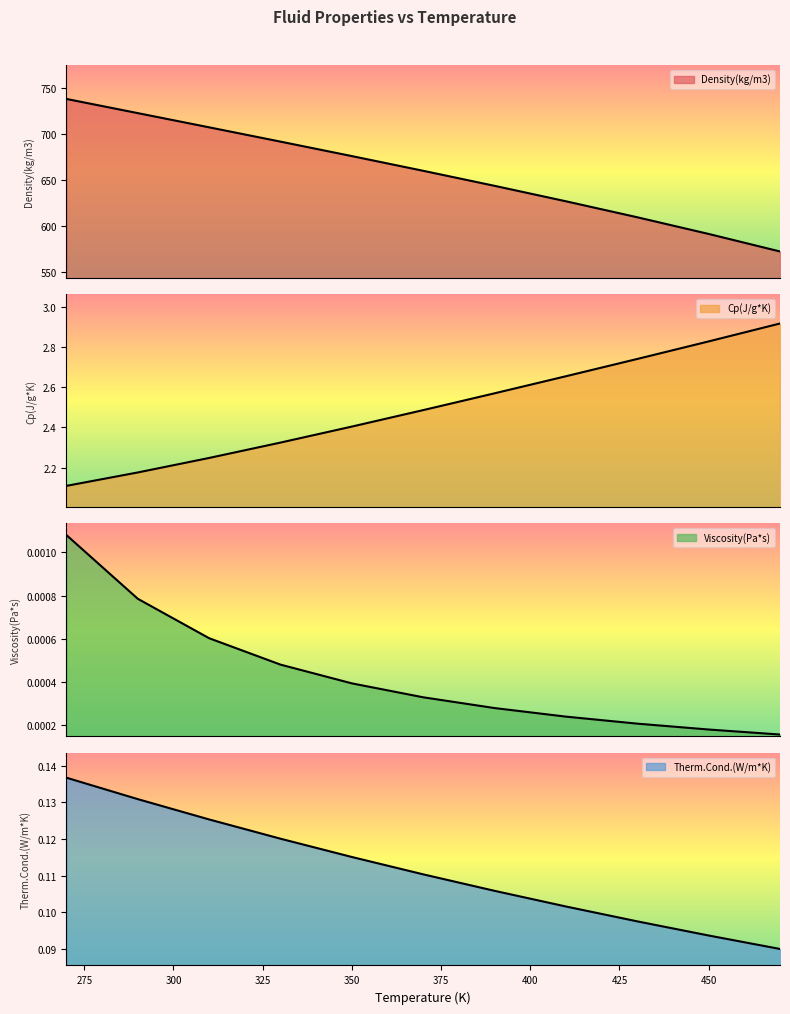

What position from the right is 350.0?

7